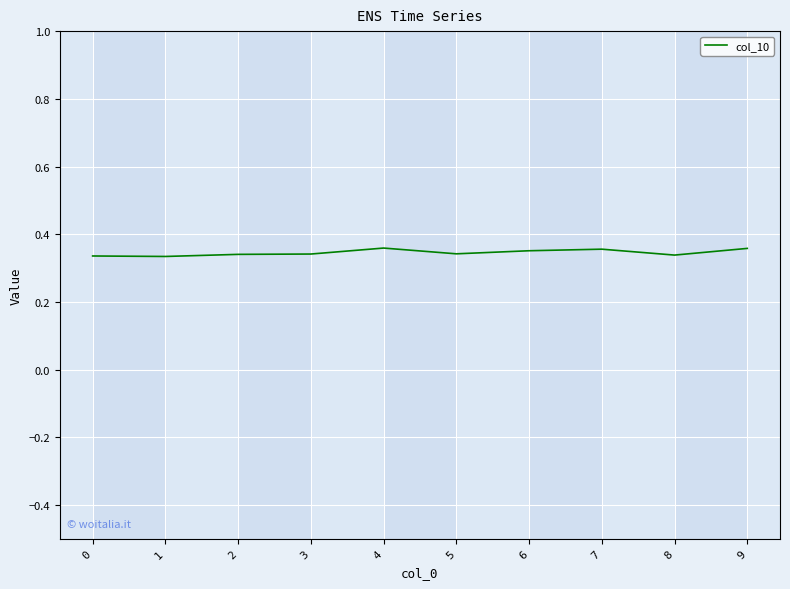

True or false: the data shows 0.6 at 3.

False